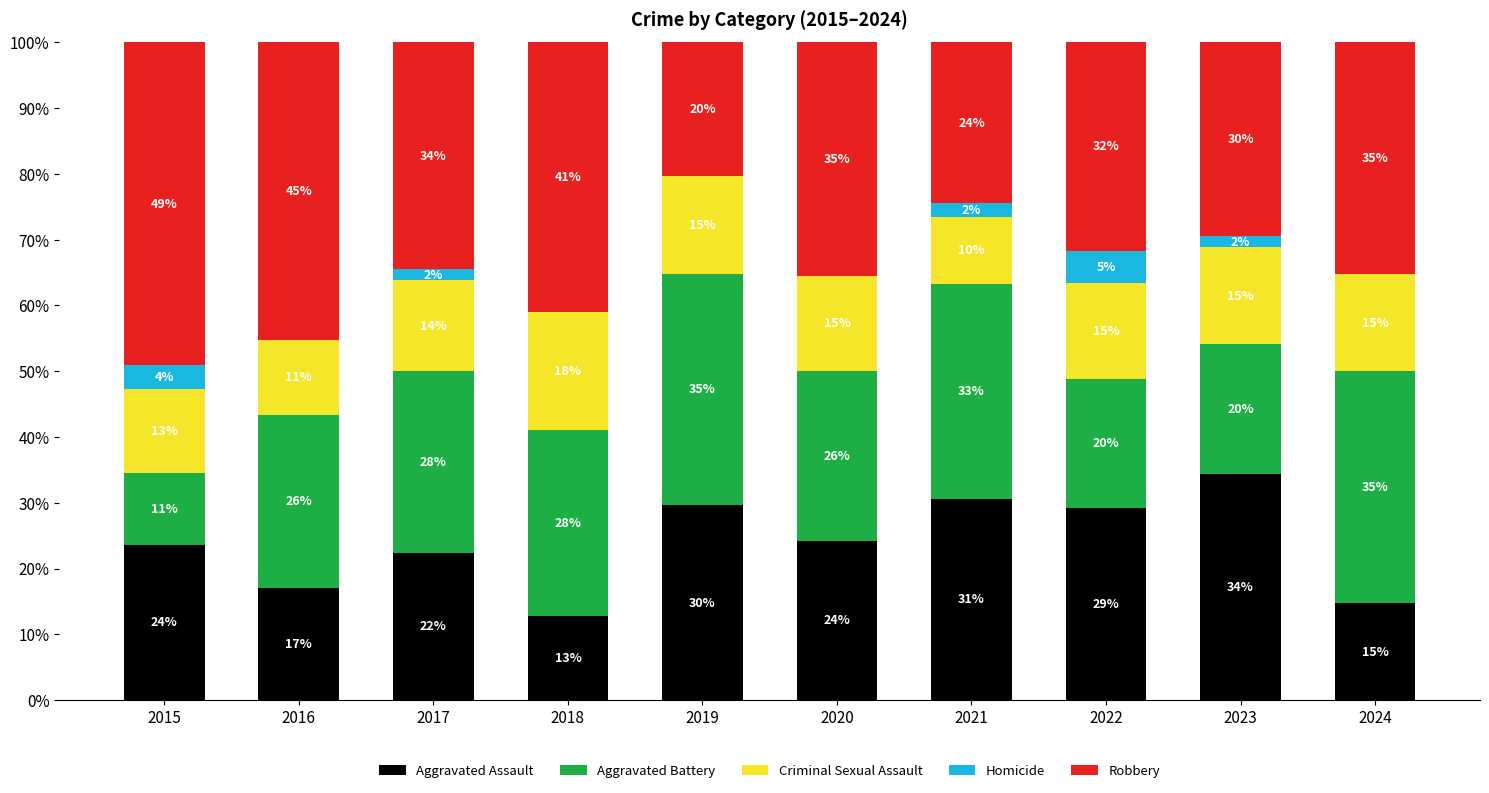

What are all the series names shown in the legend?

Aggravated Assault, Aggravated Battery, Criminal Sexual Assault, Homicide, Robbery